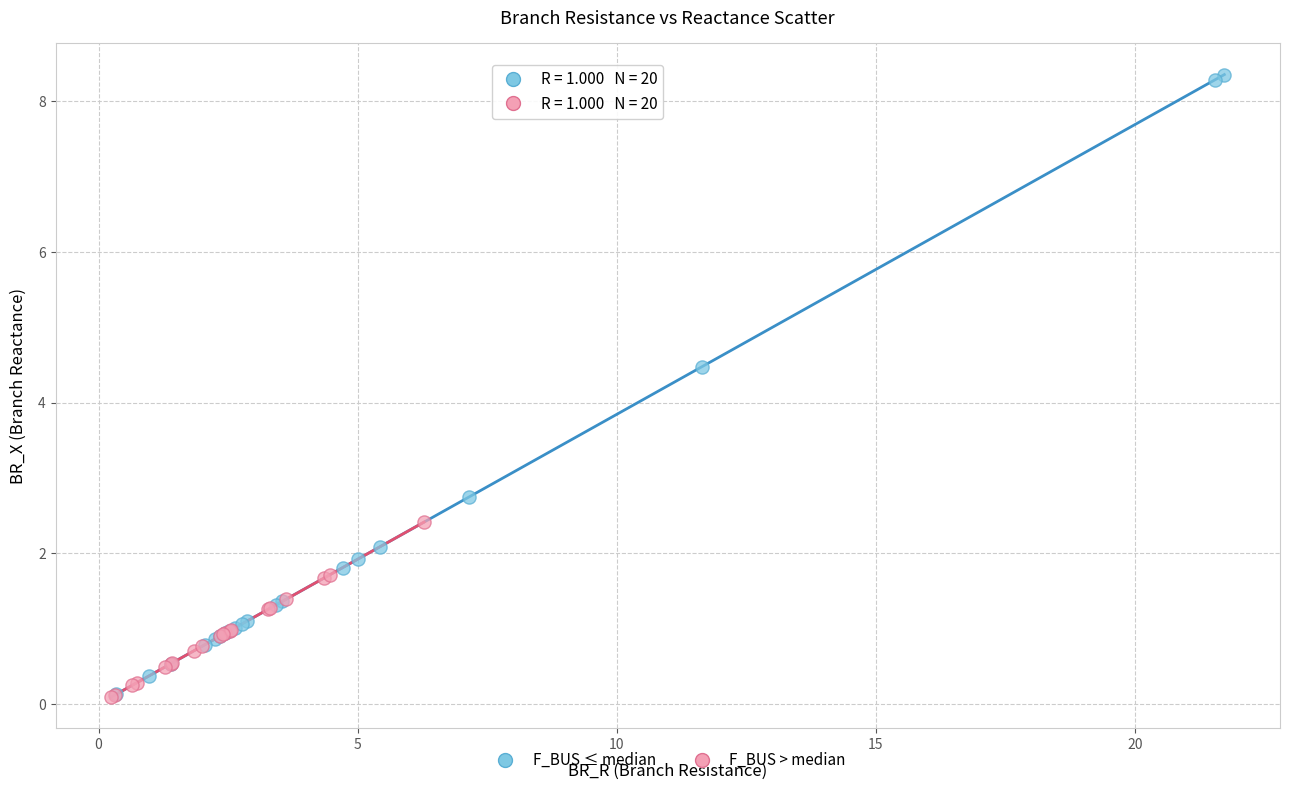

Which series reaches the maximum Y coordinate?

F_BUS ≤ median